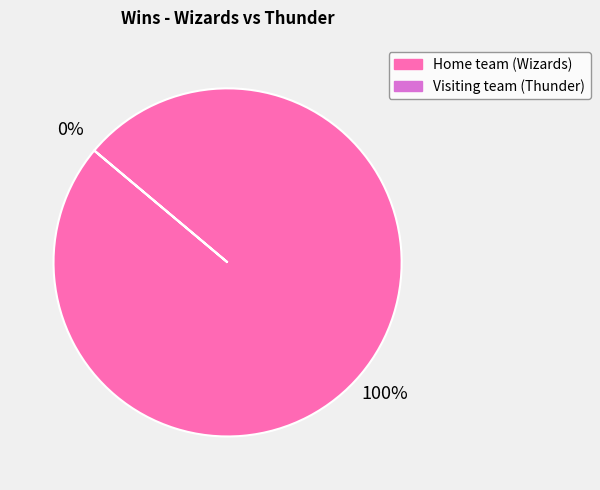

The Visiting team (Thunder) slice represents 5% of the pie. True or false?

False